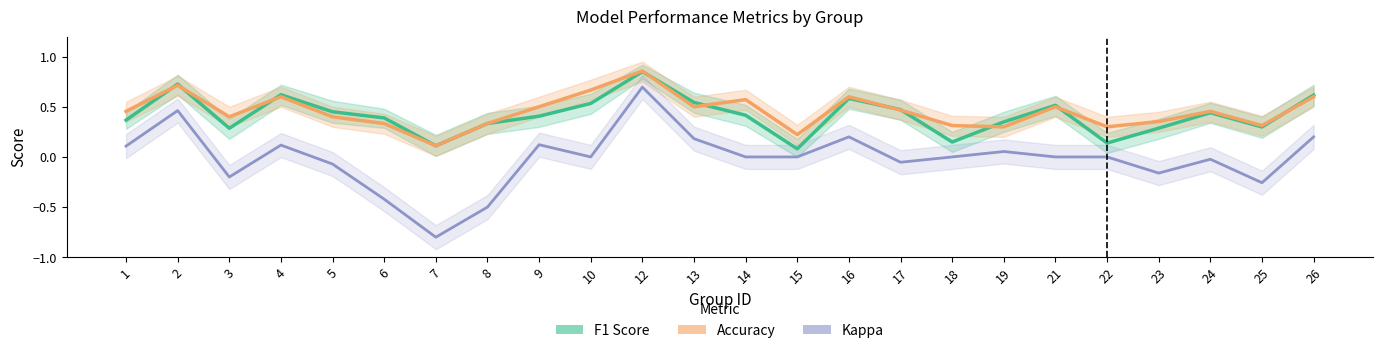

Where is the first local maximum for Accuracy?

2